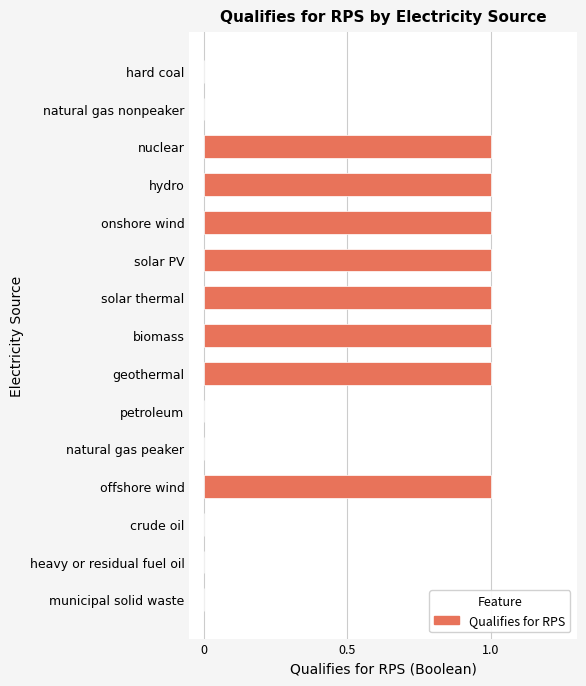

Reading top to bottom, extract all data points from this chart.

hard coal=0	natural gas nonpeaker=0	nuclear=1	hydro=1	onshore wind=1	solar PV=1	solar thermal=1	biomass=1	geothermal=1	petroleum=0	natural gas peaker=0	offshore wind=1	crude oil=0	heavy or residual fuel oil=0	municipal solid waste=0